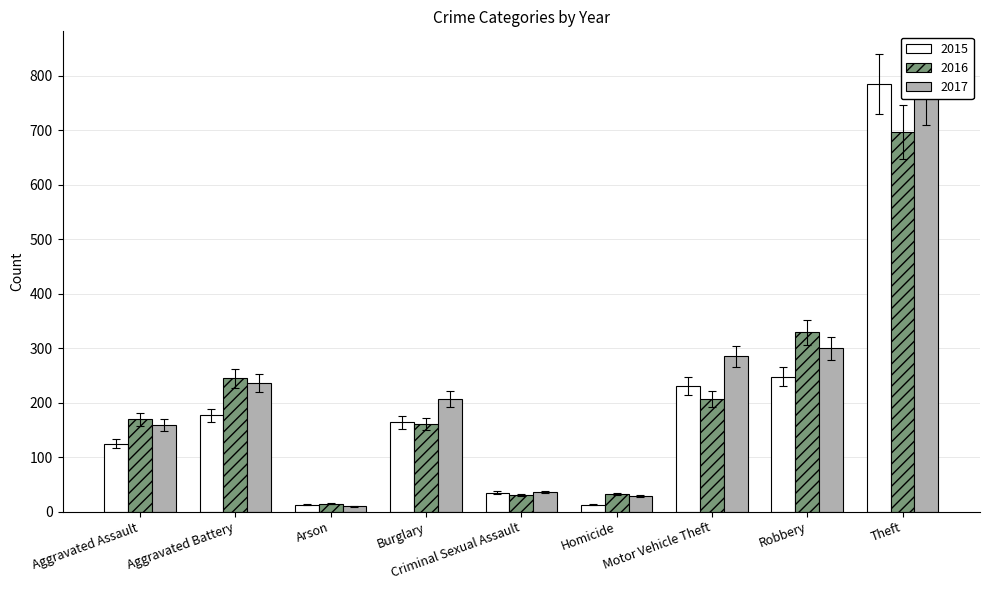

At how many categories does at least one series exceed 109?

6